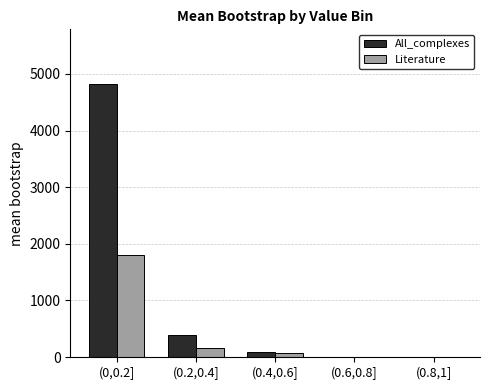

How many series are shown in this chart?

2